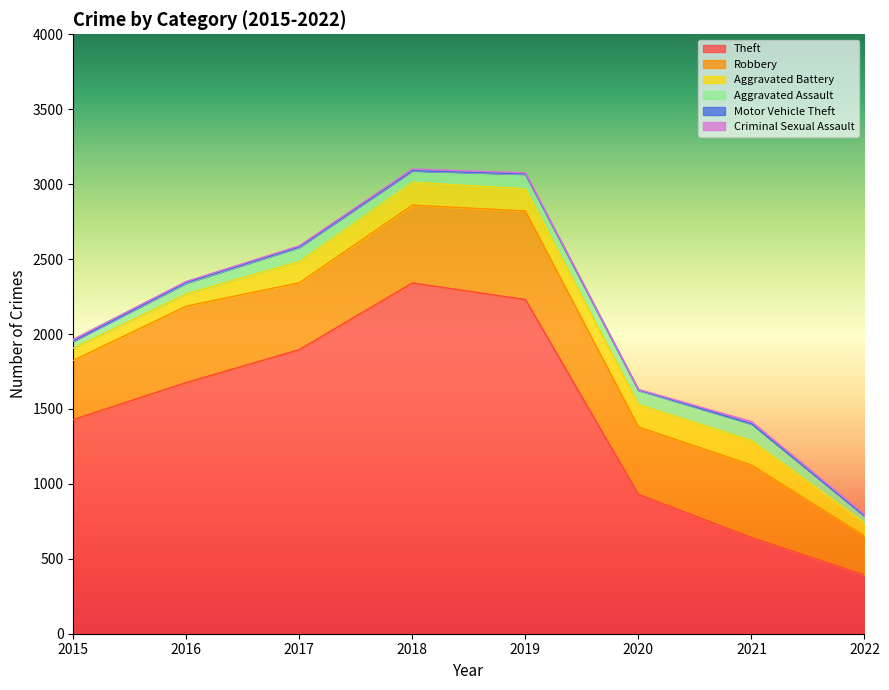

What is the difference between the highest and lowest values at 2022?

390